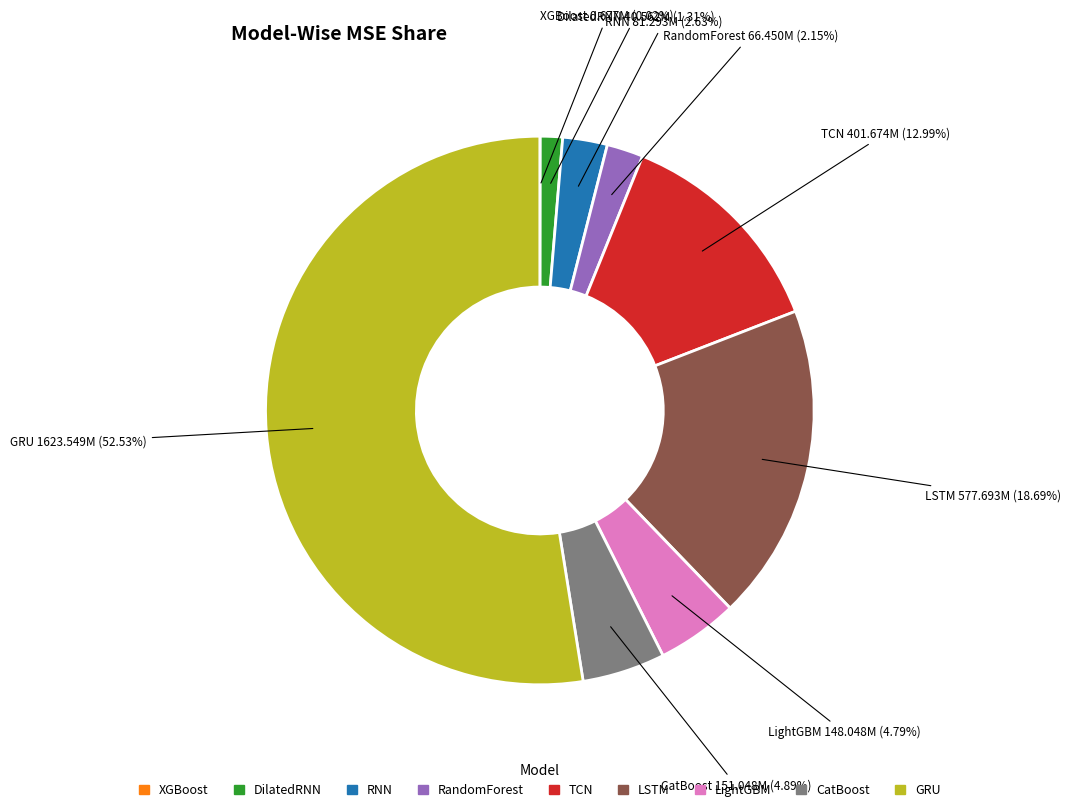

Which has a higher value, TCN or CatBoost?

TCN